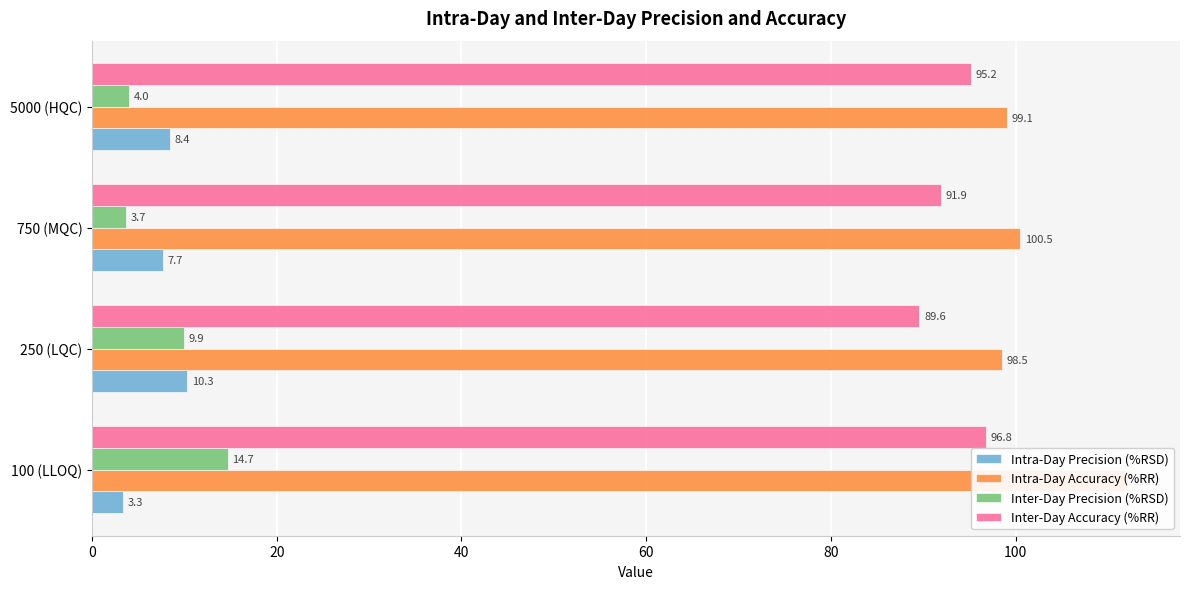

What is the total value across all series at 250 (LQC)?

208.3